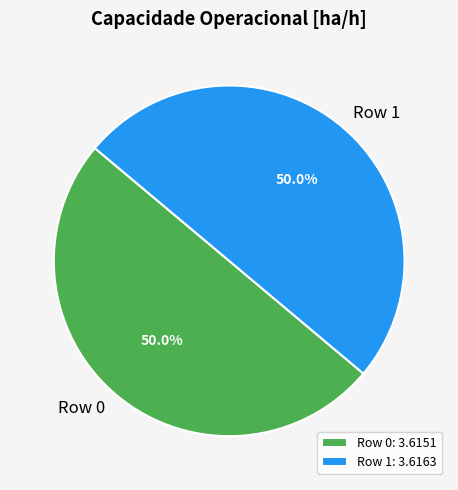

To the nearest percent, what is the combined percentage of Row 0 and Row 1?

100%